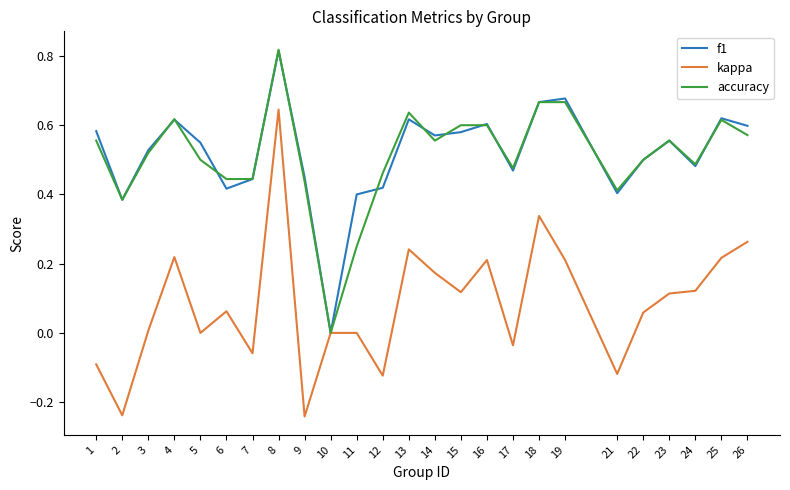

True or false: f1 has more than 1 points higher than both neighbors.

True